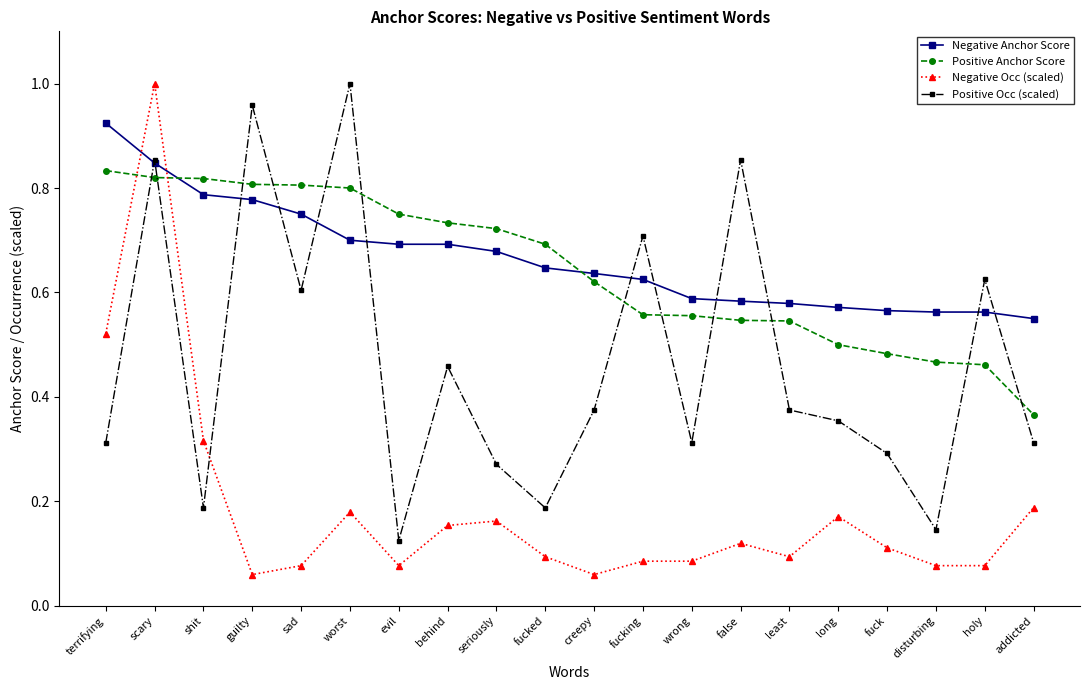

Rank the series at guilty from lowest to highest value.

Negative Occ (scaled), Negative Anchor Score, Positive Anchor Score, Positive Occ (scaled)